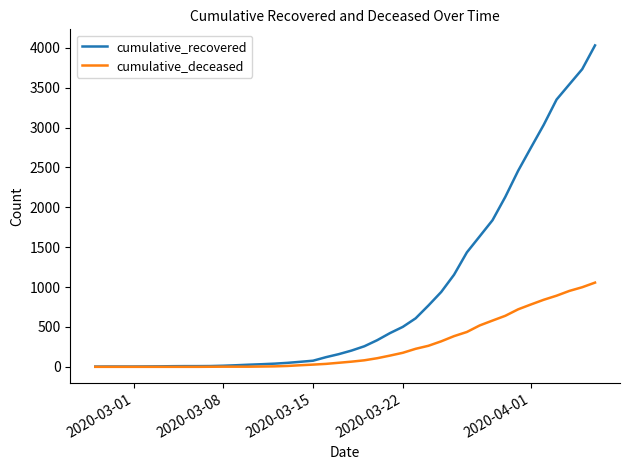

Which series has the largest total across all categories?

cumulative_recovered